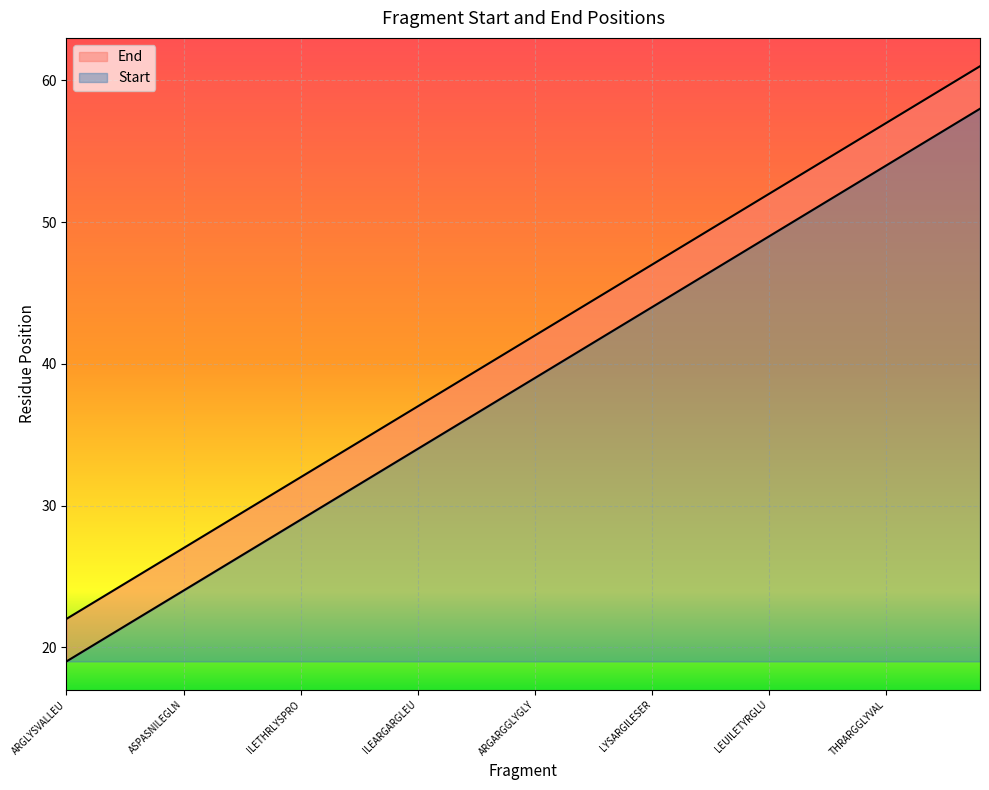

What is the maximum value for Start?

39